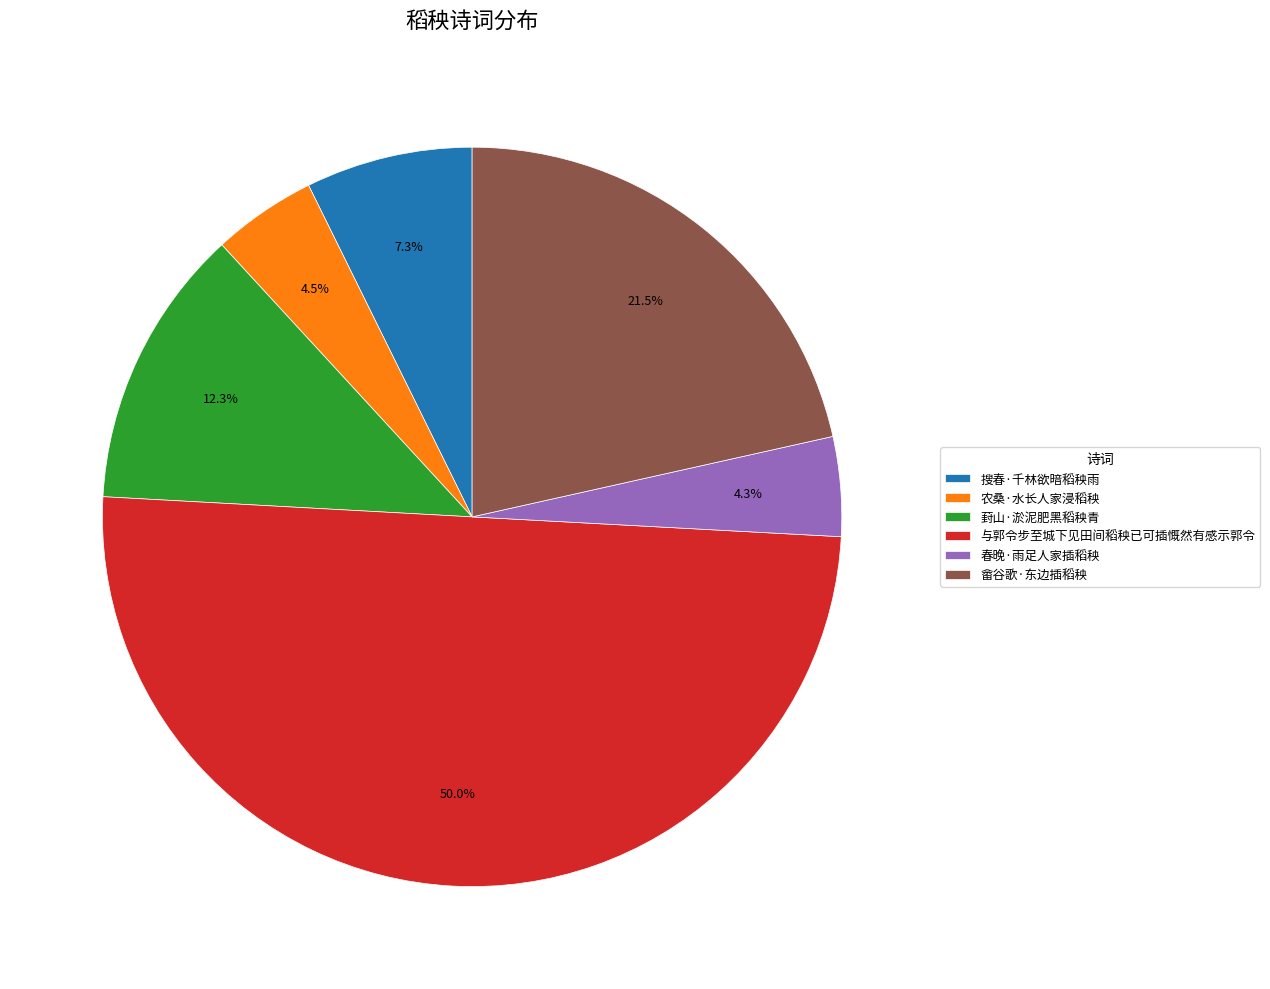

What is the total percentage of 春晚·雨足人家插稻秧 and 搜春·千林欲暗稻秧雨?

11.6%